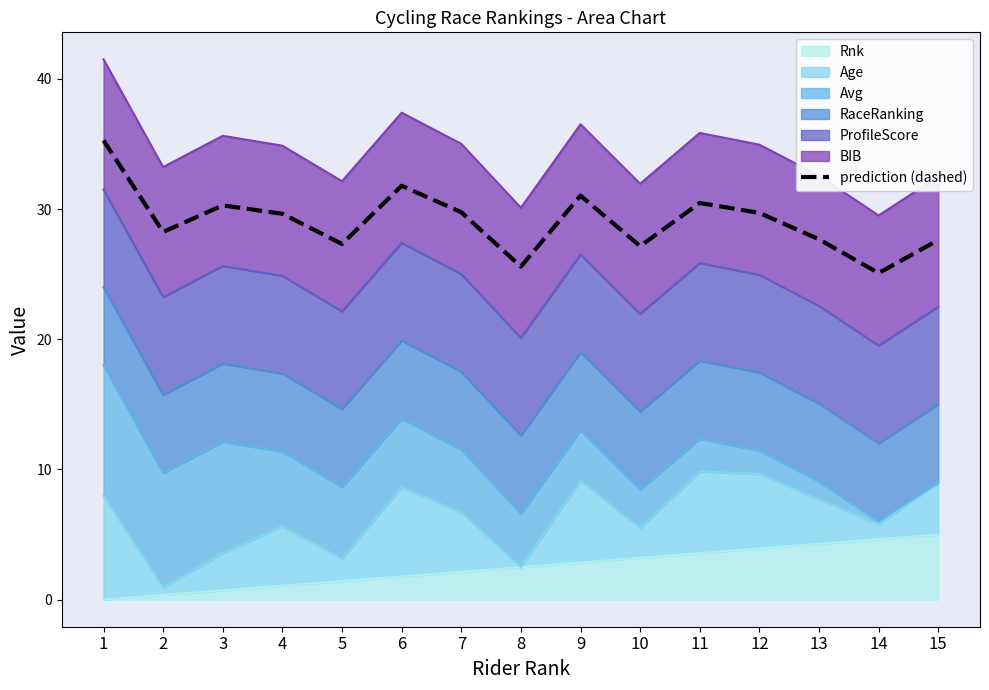

Reading left to right, transcribe all the data shown in this chart.

1=35.3	2=28.2	3=30.3	4=29.6	5=27.3	6=31.8	7=29.8	8=25.6	9=31.0	10=27.2	11=30.5	12=29.7	13=27.7	14=25.1	15=27.6